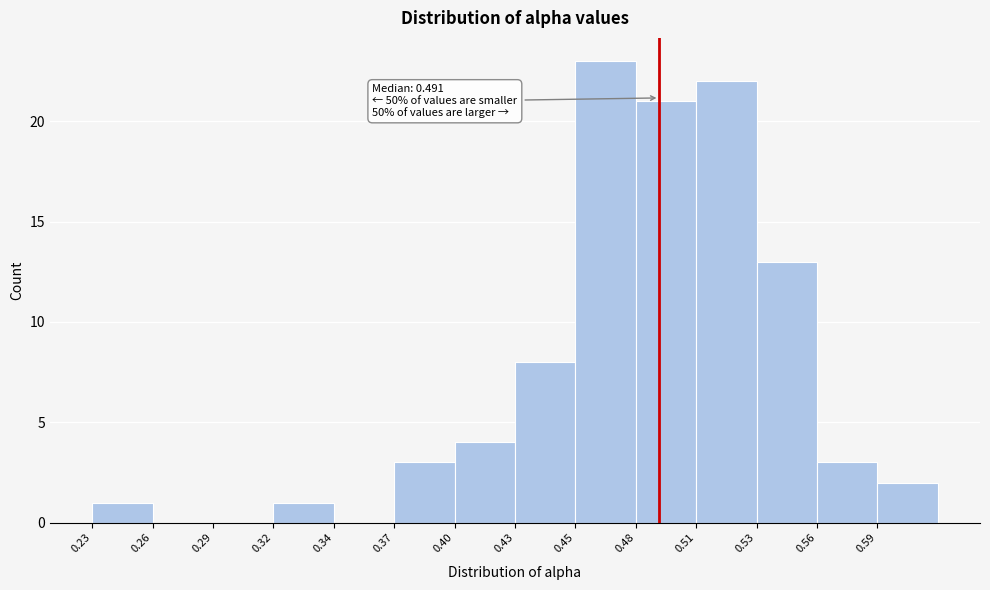

Reading right to left, list all the values displayed in this chart.

0.59=2	0.56=3	0.53=13	0.51=22	0.48=21	0.45=23	0.43=8	0.40=4	0.37=3	0.34=0	0.32=1	0.29=0	0.26=0	0.23=1